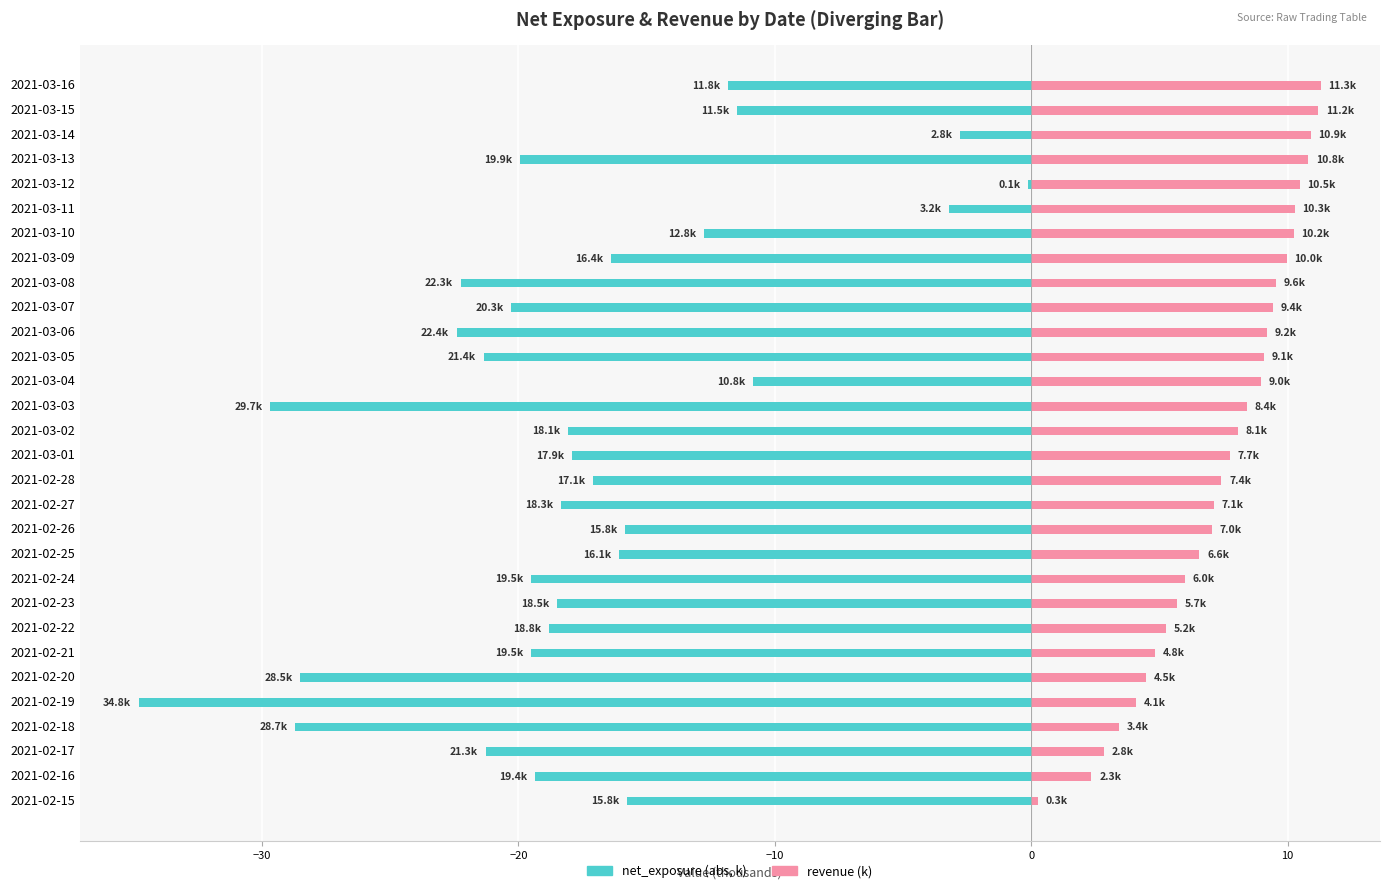

Between 2021-03-08 and 2021-03-15, which series saw the biggest shift?

net_exposure